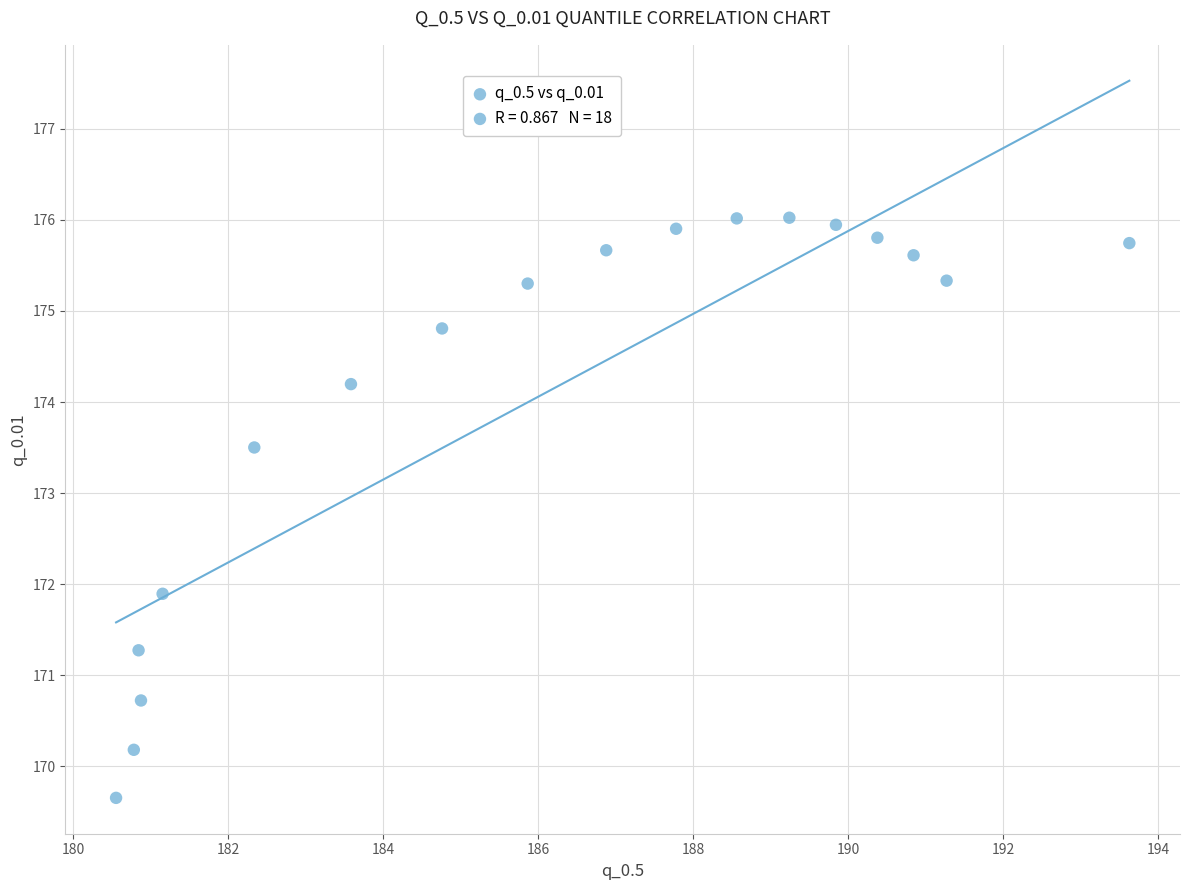

What Y value in the scatter plot is closest to 172?

171.9